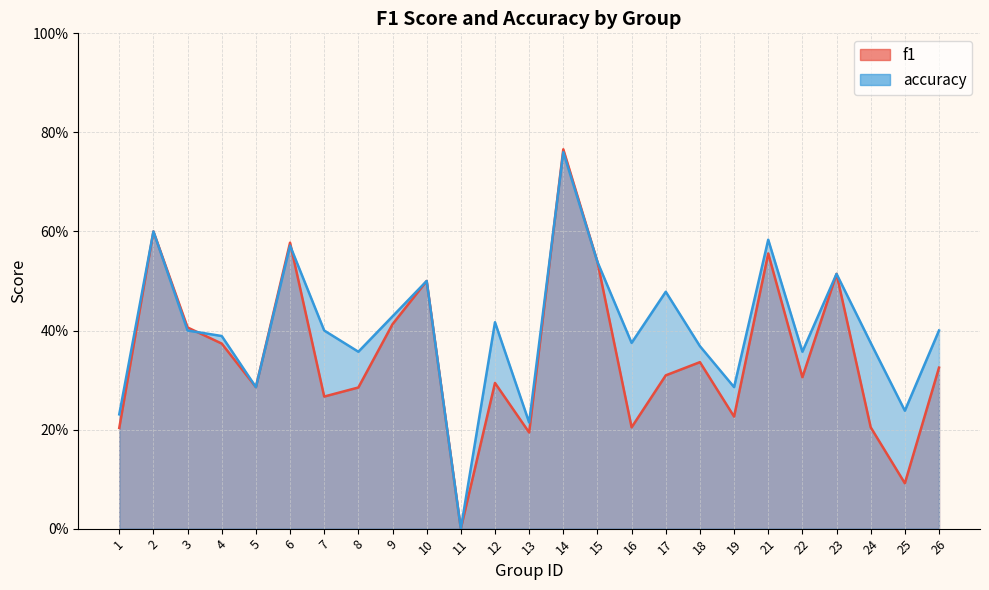

Which series has the largest total across all categories?

accuracy